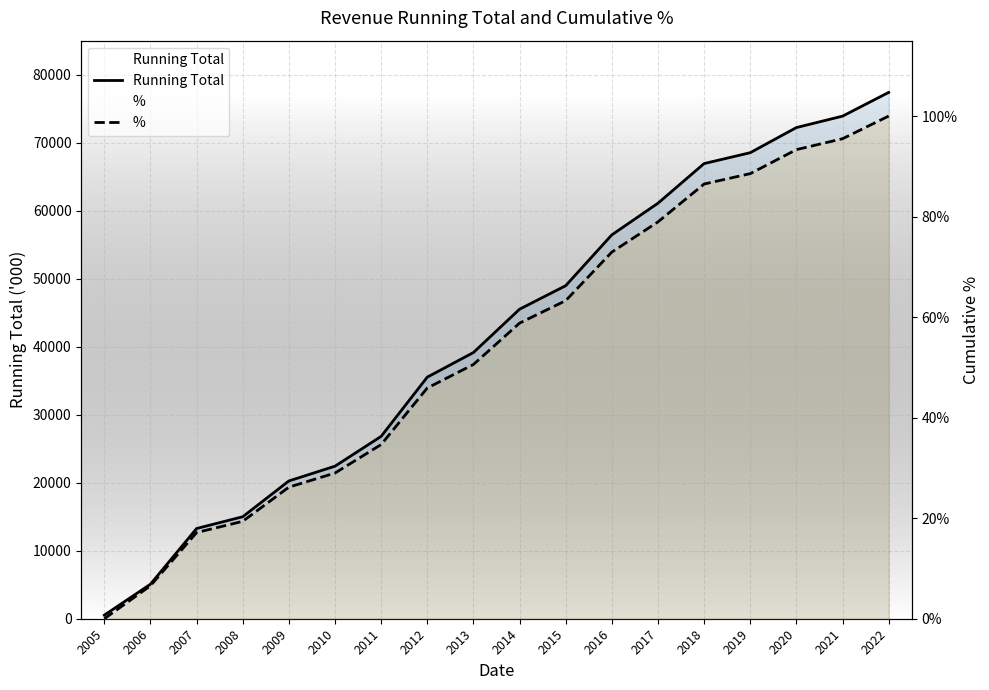

Between 2019 and 2017, which is larger?

2019